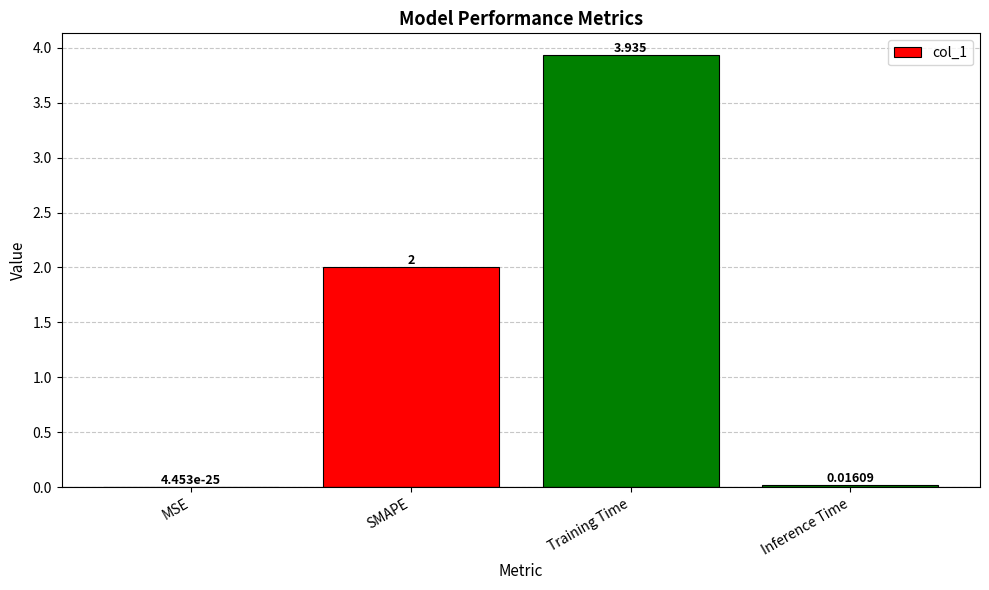

At which label is the value closest to 1?

Inference Time